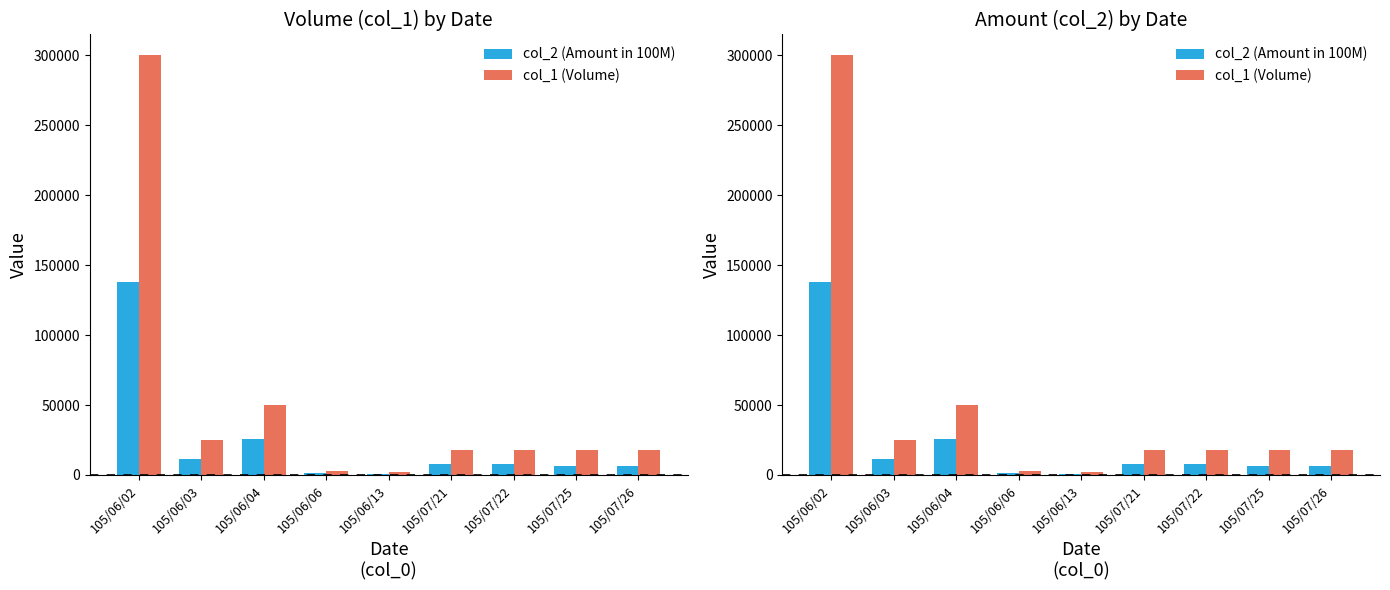

What is the label of the 6th bar from the left?

105/07/21